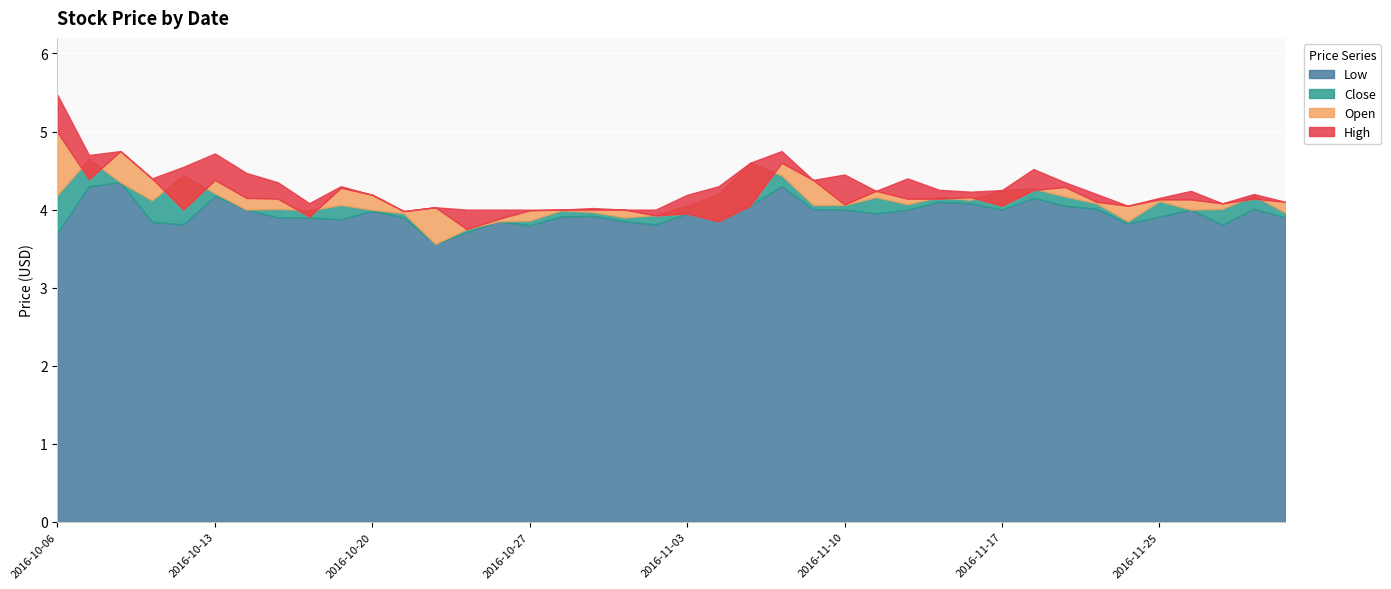

What are all the series names shown in the legend?

High, Open, Close, Low